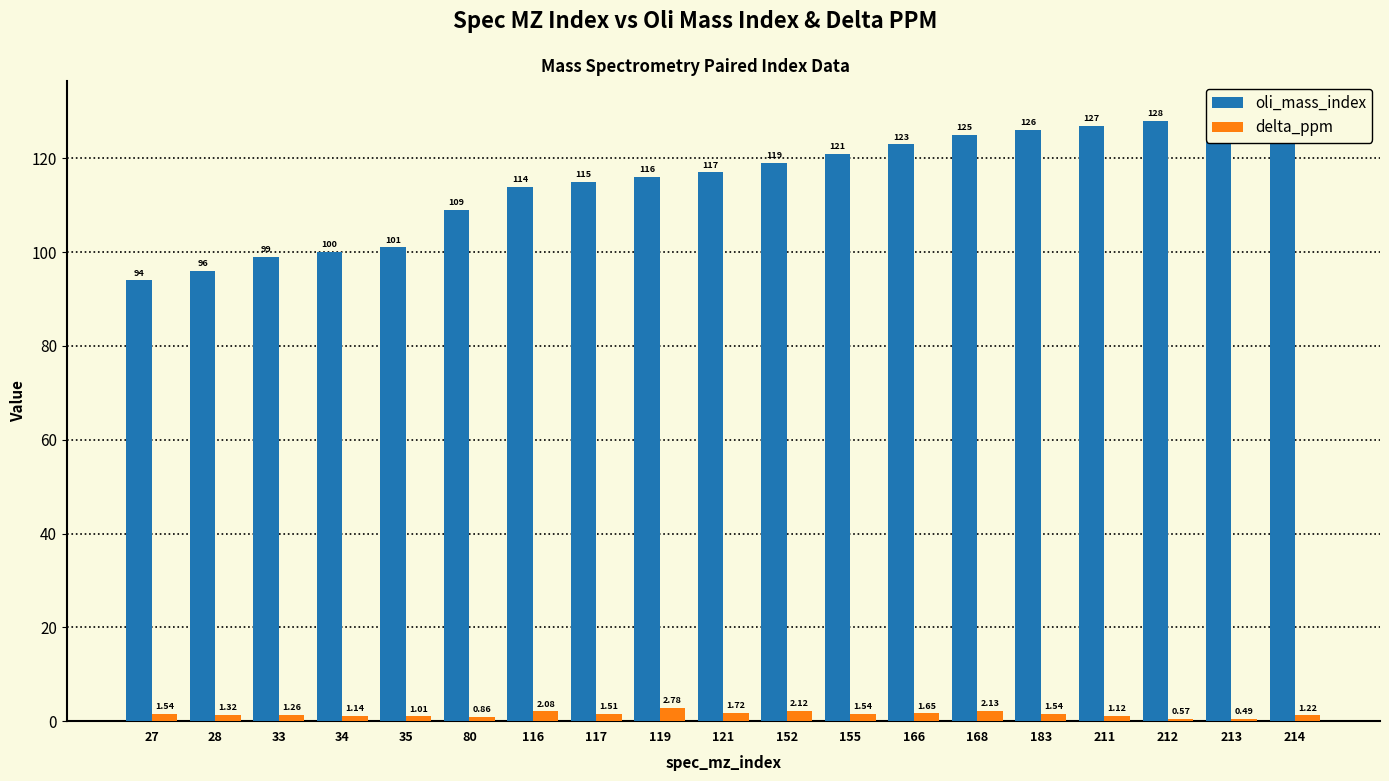

Reading left to right, list all the values displayed in this chart.

oli_mass_index: 94.0	96.0	99.0	100.0	101.0	109.0	114.0	115.0	116.0	117.0	119.0	121.0	123.0	125.0	126.0	127.0	128.0	129.0	130.0
delta_ppm: 1.5	1.3	1.3	1.1	1.0	0.9	2.1	1.5	2.8	1.7	2.1	1.5	1.6	2.1	1.5	1.1	0.6	0.5	1.2